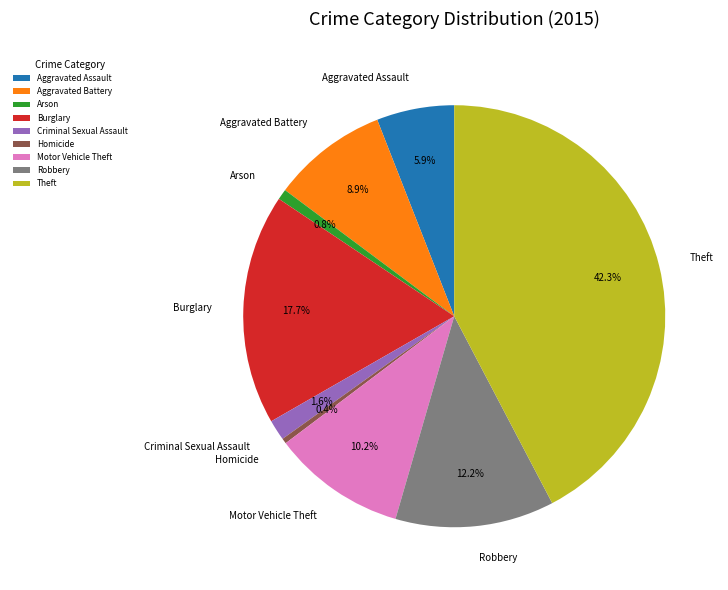

To the nearest percent, what is the combined percentage of Arson and Motor Vehicle Theft?

11%